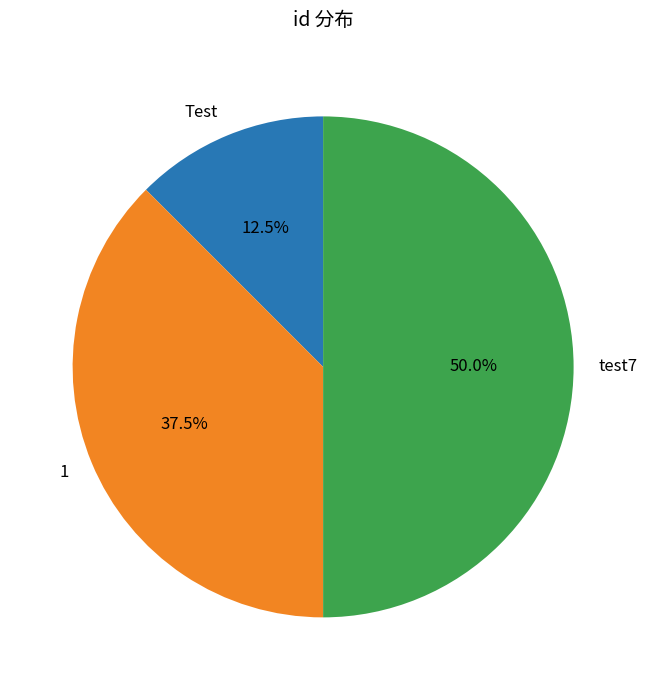

Combined, do test7 and 1 account for over 50%?

Yes